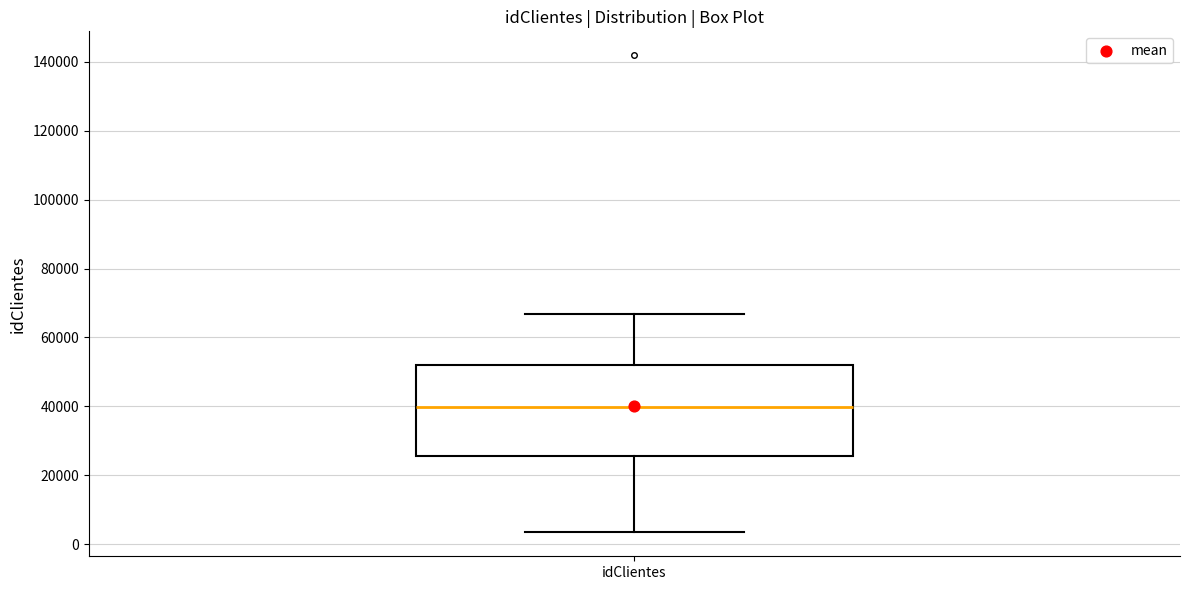

Read this box plot against the y-axis: the position of the median line, the range covered by the box, and the ends of both whiskers. The values are not printed on the chart, so give them approximately, as read against the axis.

median 40000, box 26000 to 52000, whiskers 4000 to 66000